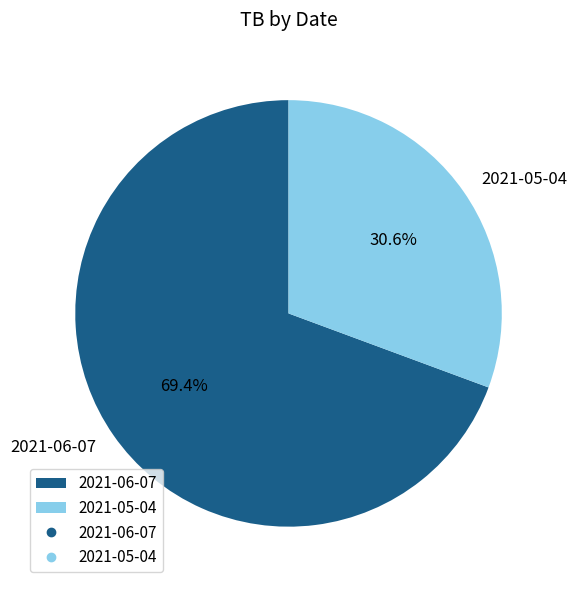

To the nearest percent, what is the average slice percentage?

50%